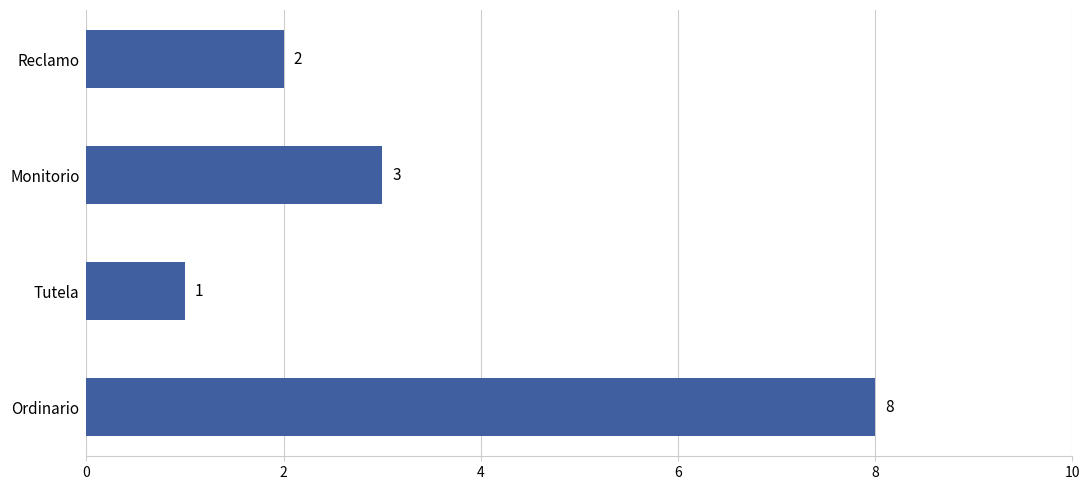

Approximately how many times larger is the value at Tutela compared to Monitorio?

0.3